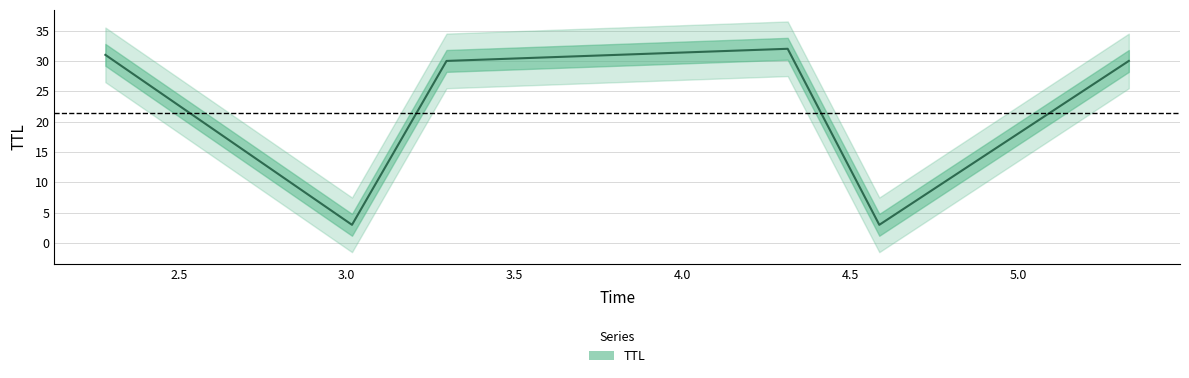

Reading left to right, list all the values displayed in this chart.

31	3	30	32	3	30